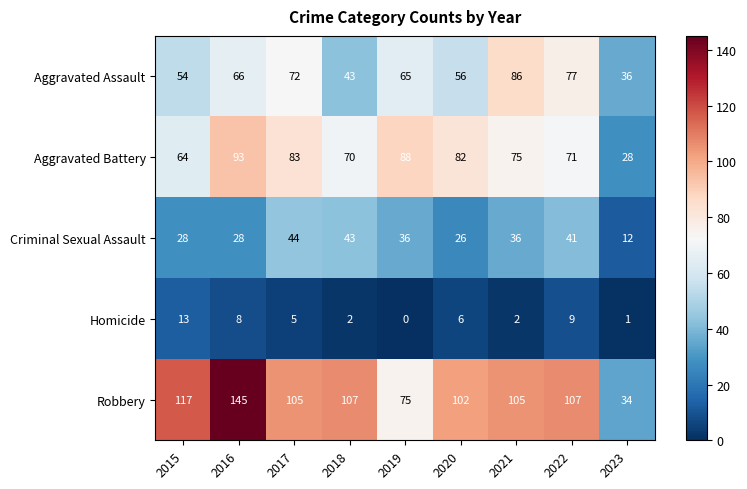

Which category has the lowest value across all series?

2019